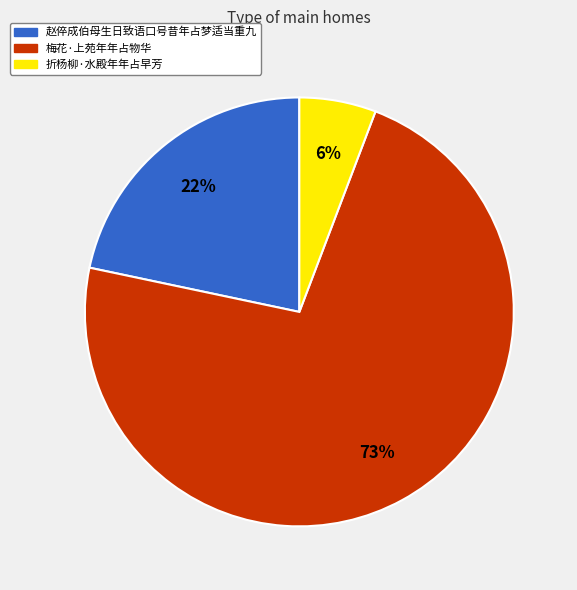

Approximately how many times larger is the value at 折杨柳·水殿年年占早芳 compared to 赵倅成伯母生日致语口号昔年占梦适当重九?

0.3